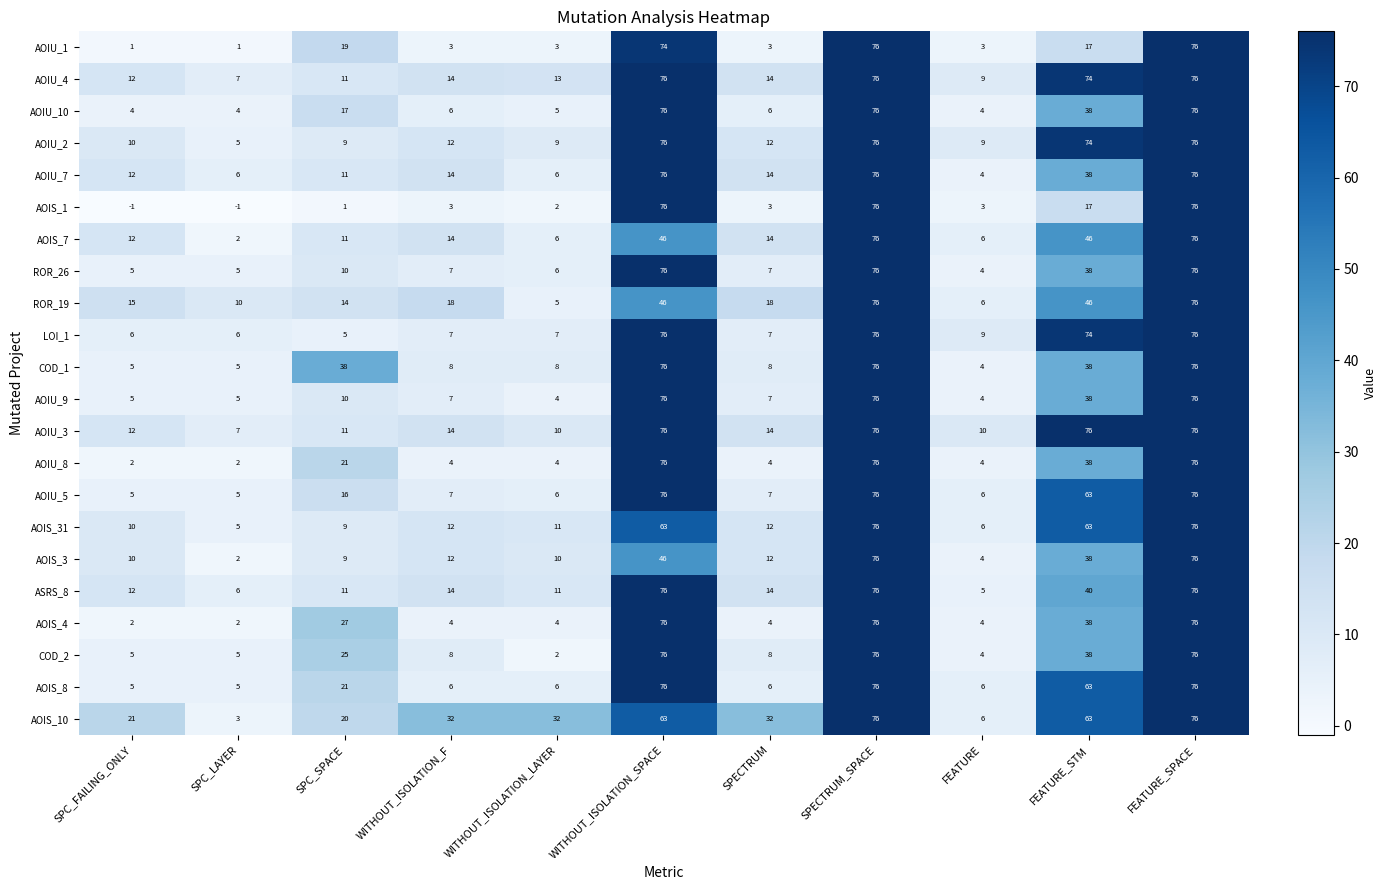

What is the total value across all series at SPECTRUM_SPACE?

1672